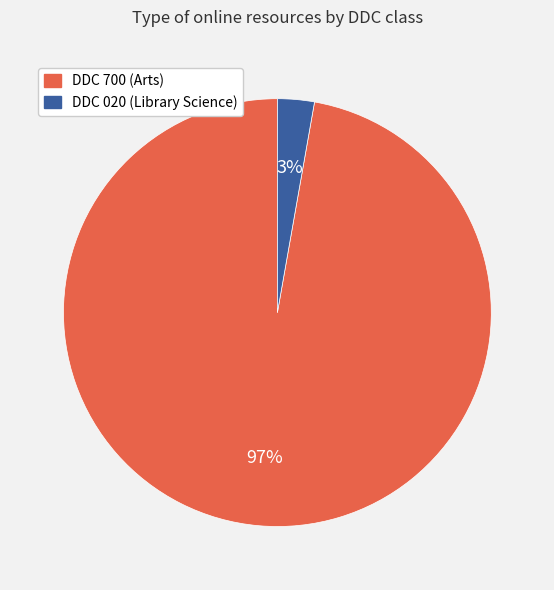

What is the majority slice?

DDC 700 (Arts)